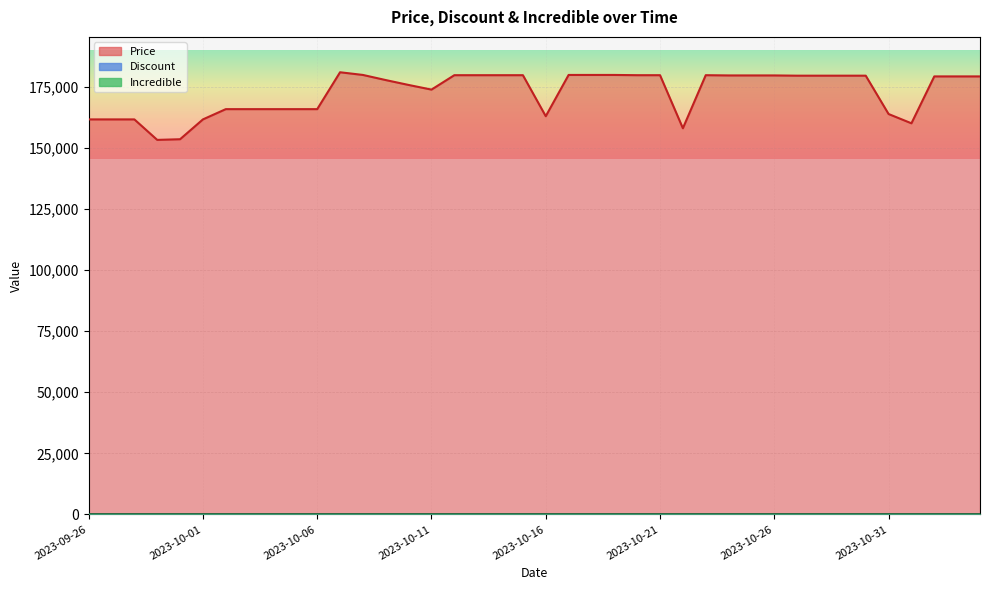

How many lines are shown in the chart?

2